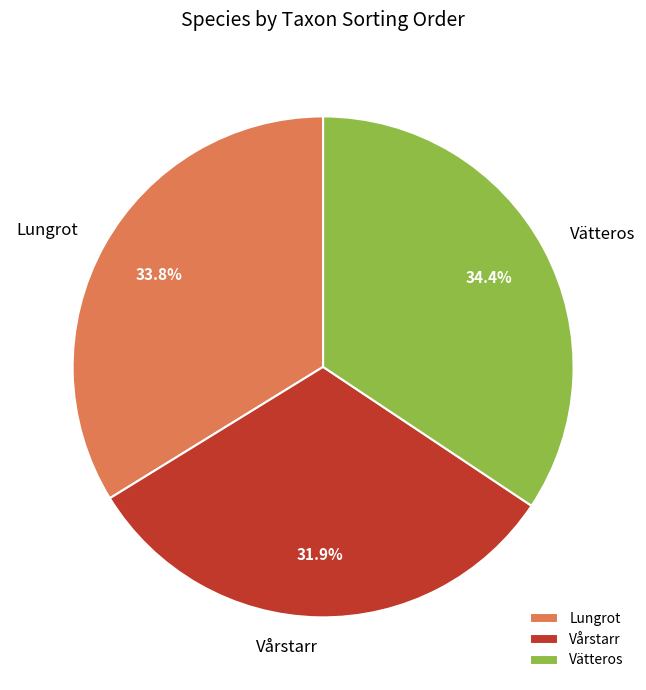

To the nearest percent, what is the combined percentage of Lungrot and Vårstarr?

66%